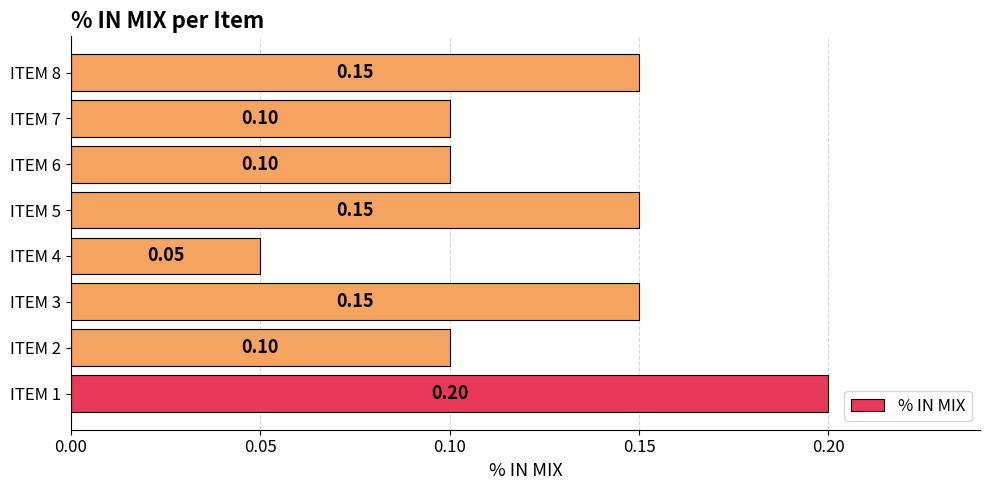

Are the bars horizontal?

Yes